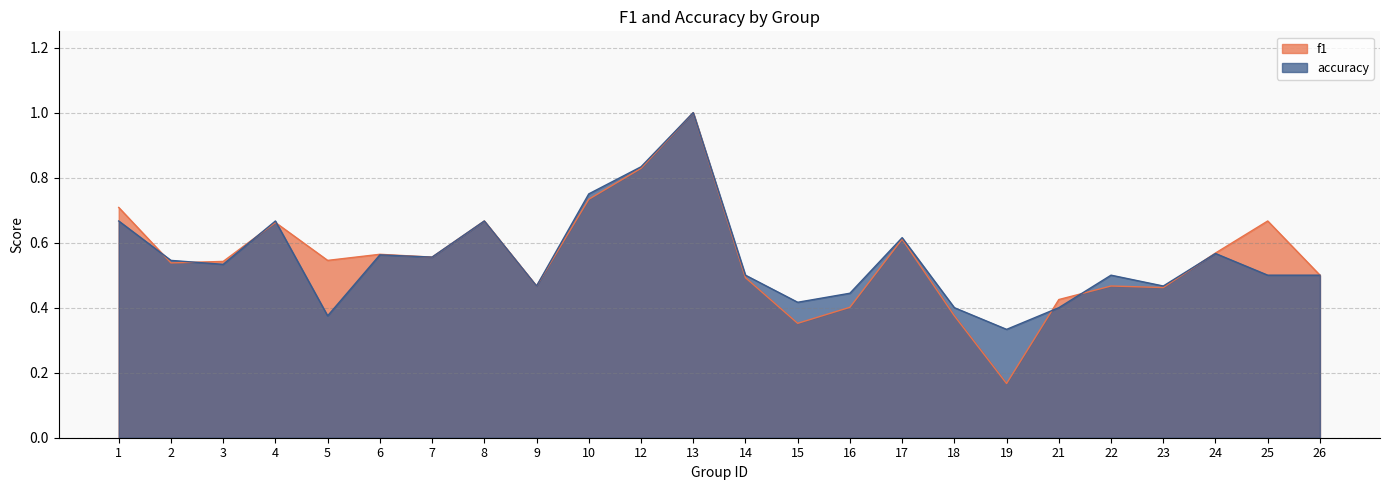

What is the average value of the f1 series?

0.6